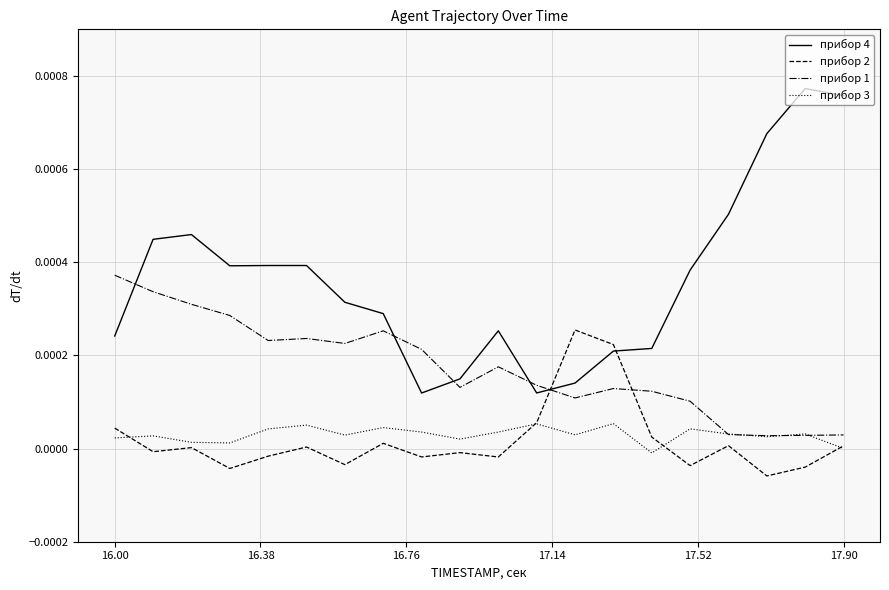

After their last crossing, which series has the higher values: прибор 4 or прибор 1?

прибор 4